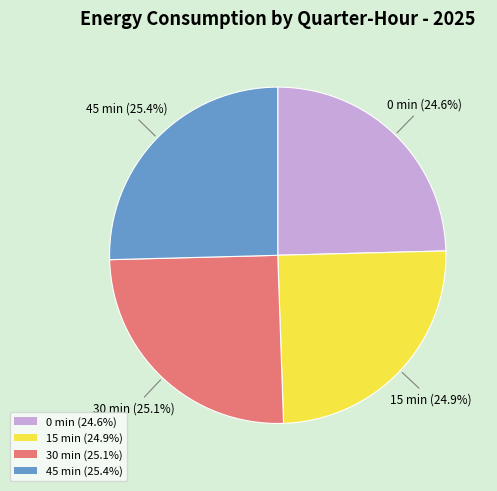

What percentage is NOT represented by 15 min (24.9%)?

75.1%